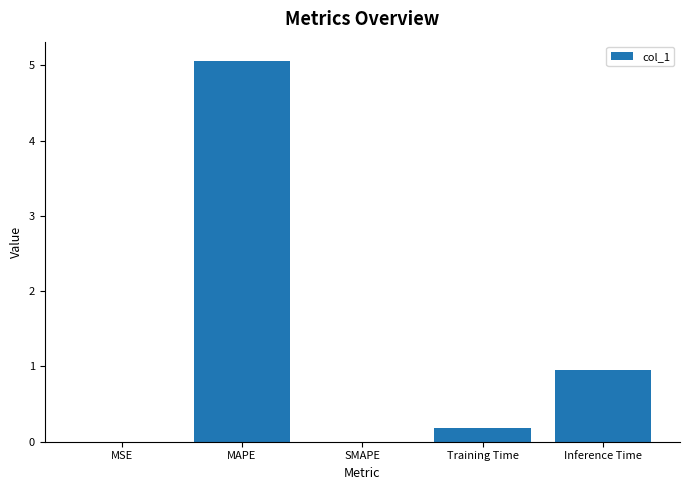

Which category has the highest value across all series?

MAPE